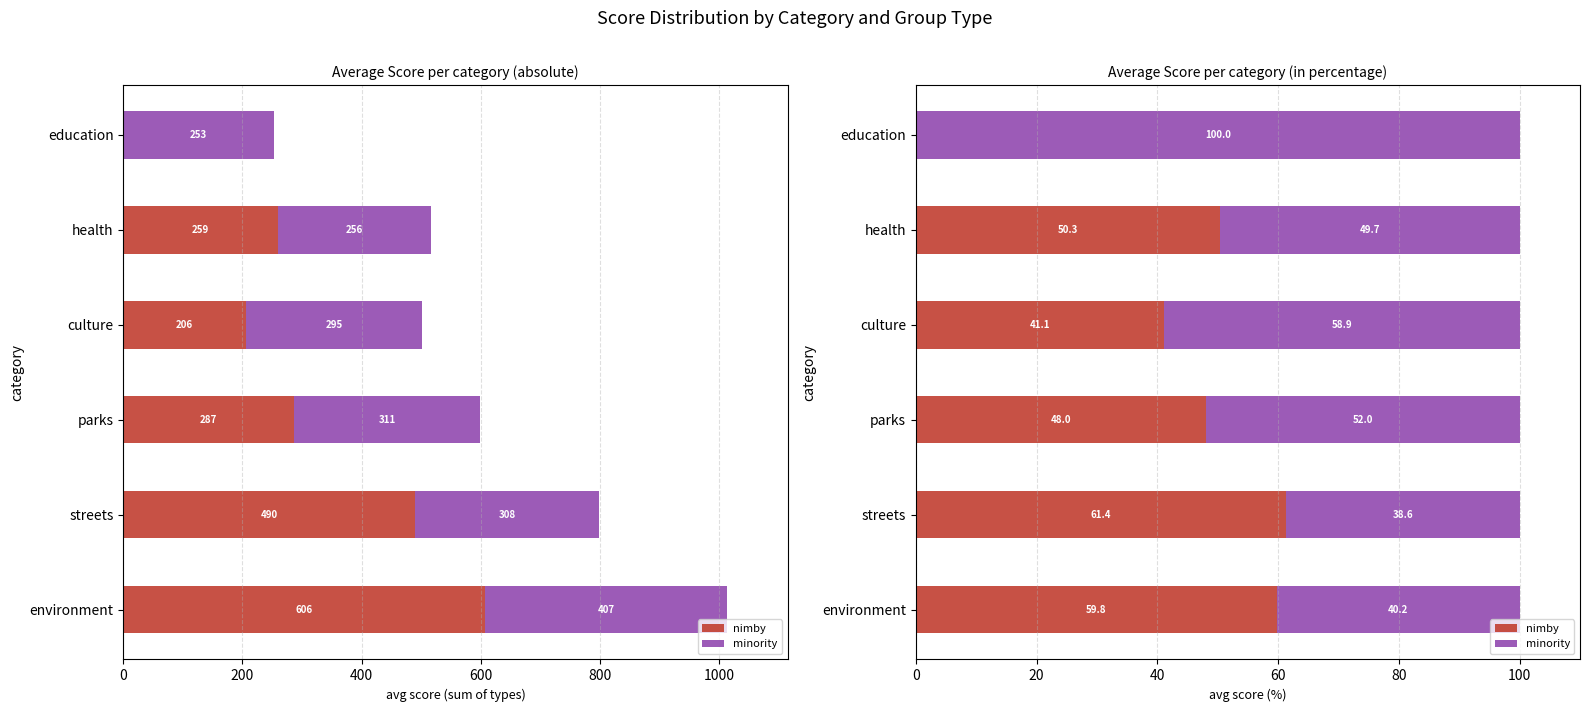

Reading right to left, extract all data points from this chart.

nimby: 0.0	50.3	41.1	48.0	61.4	59.8
minority: 100.0	49.7	58.9	52.0	38.6	40.2